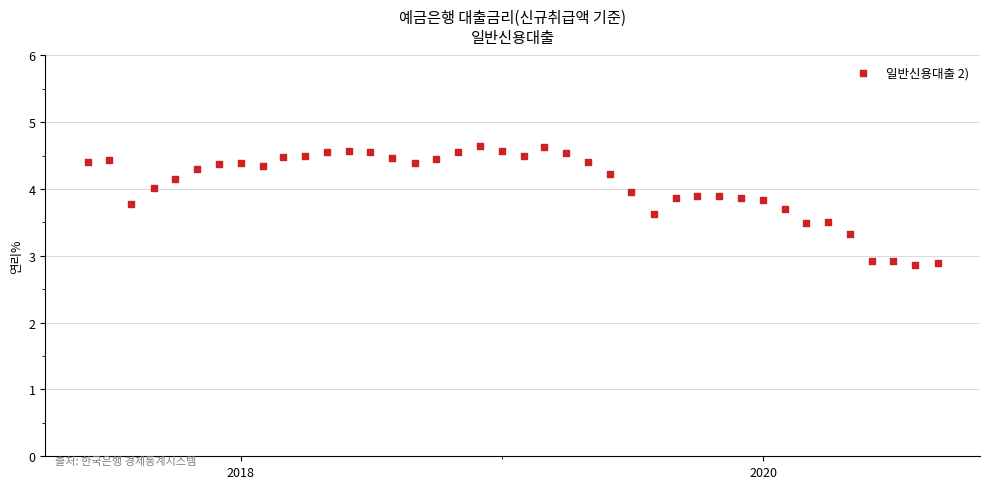

What is the range of Y values (max minus min)?

1.8